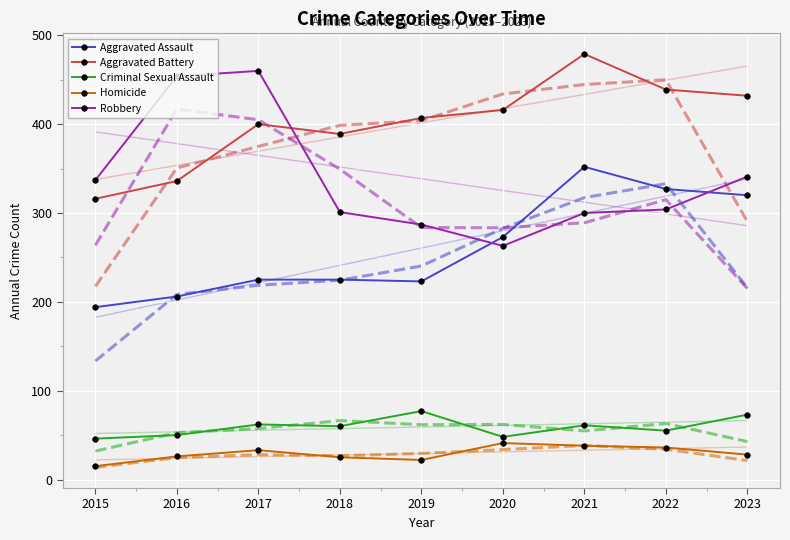

True or false: Aggravated Assault and Robbery cross at least once.

True